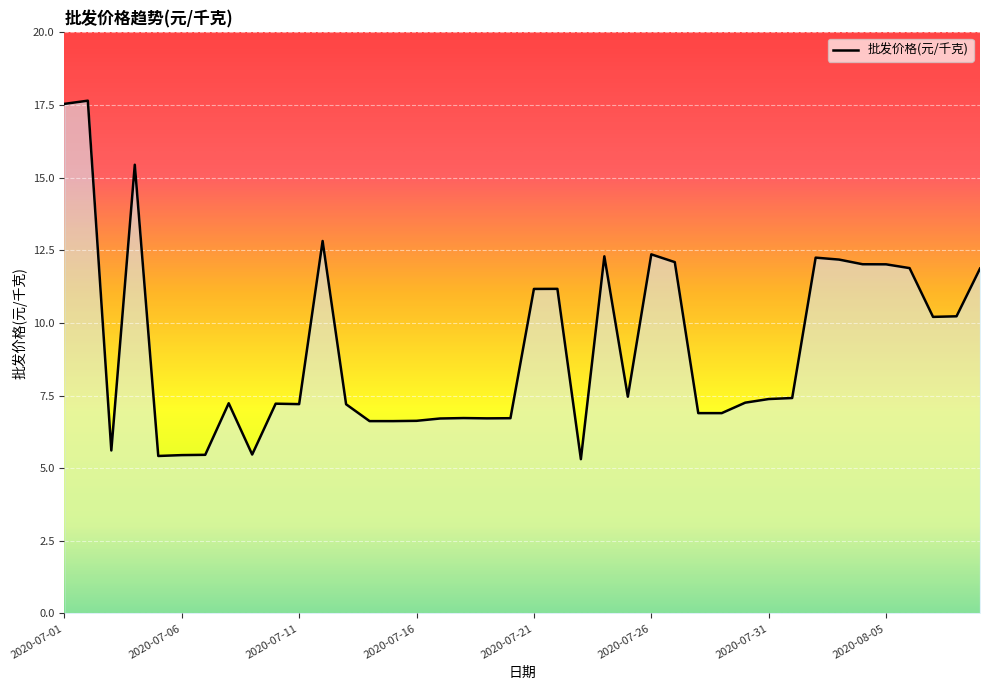

What is the smallest value displayed?

5.3